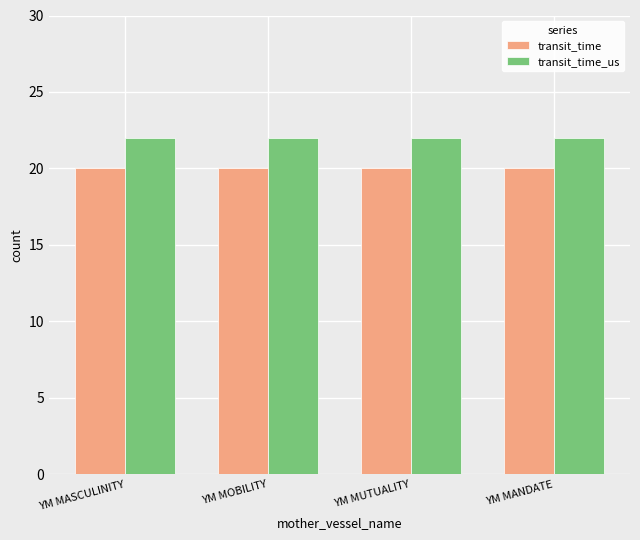

The value of transit_time at YM MOBILITY is 20. True or false?

True